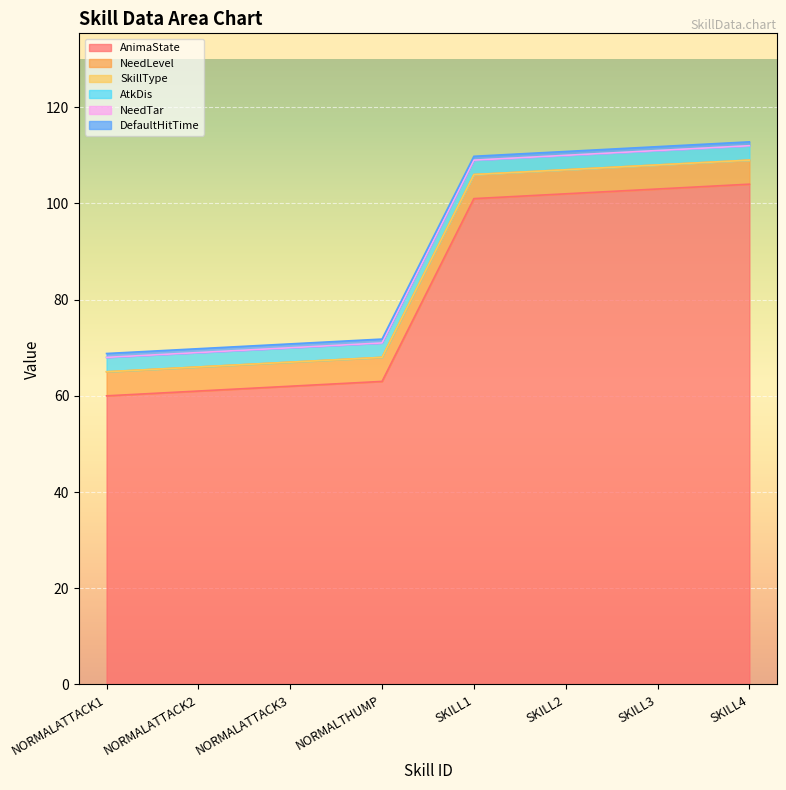

True or false: AnimaState and SkillType intersect in this chart.

False